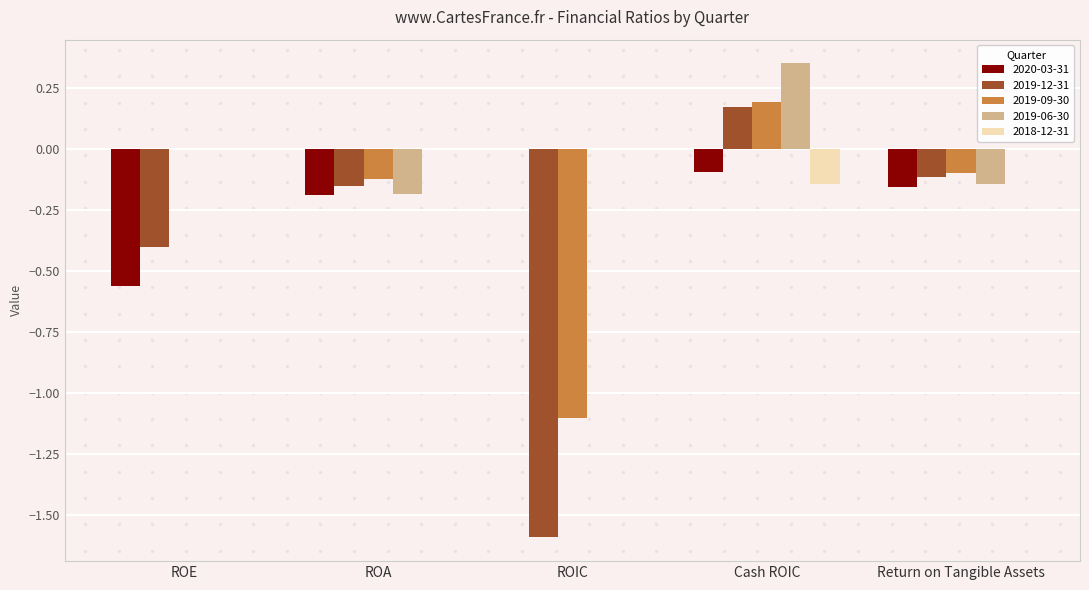

Which category has the highest value in the 2019-06-30 series?

Cash ROIC